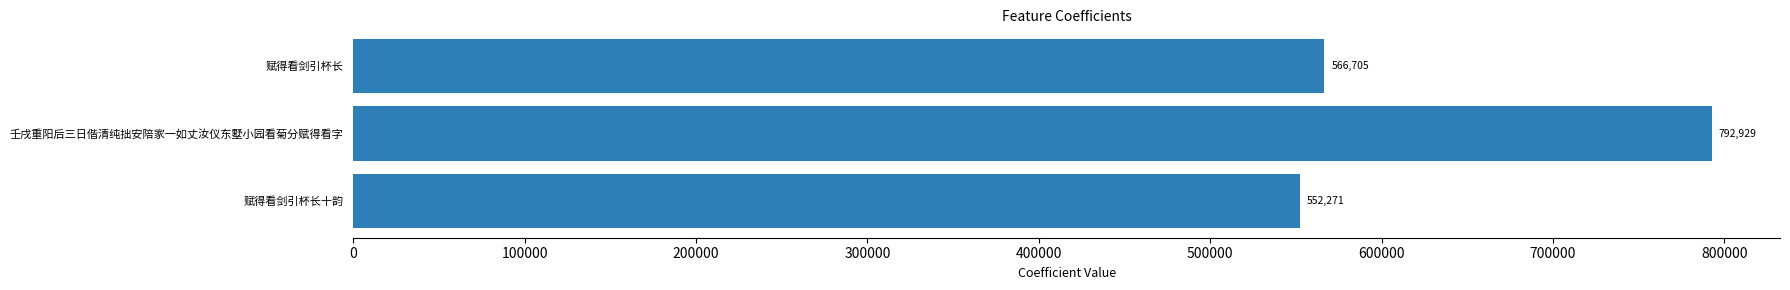

Rank the categories by value from highest to lowest.

壬戌重阳后三日偕清纯拙安陪家一如丈汝仪东墅小园看菊分赋得看字, 赋得看剑引杯长, 赋得看剑引杯长十韵